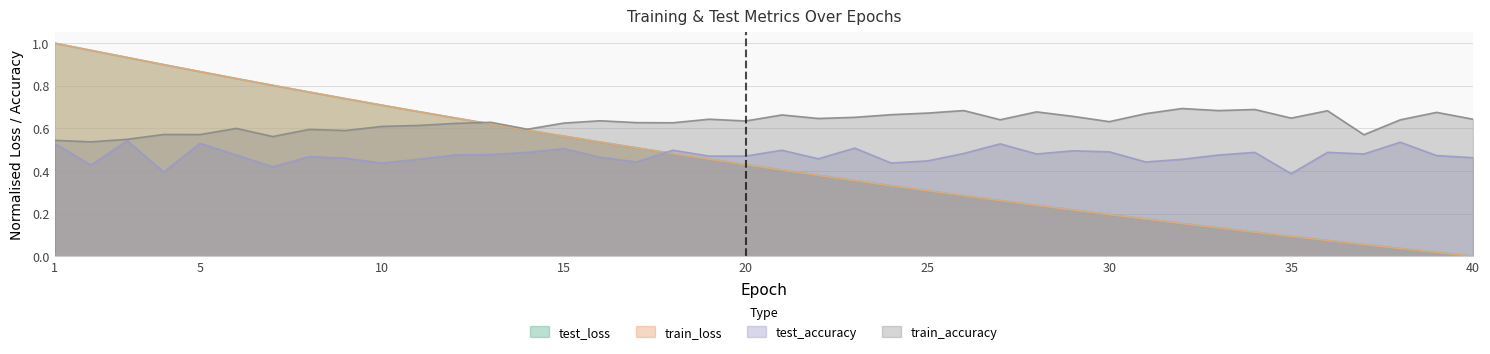

True or false: train_loss has a value of 0.5 at 18.

True